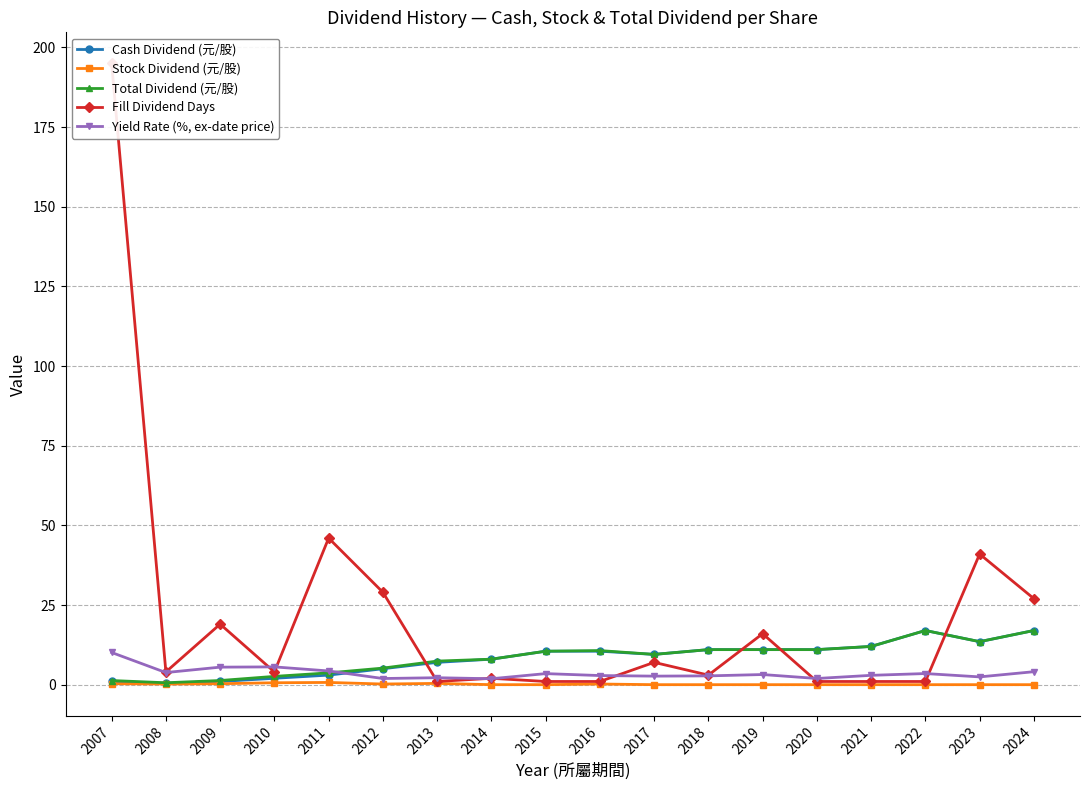

What is the difference between the maximum and minimum values in the Stock Dividend (元/股) series?

0.7